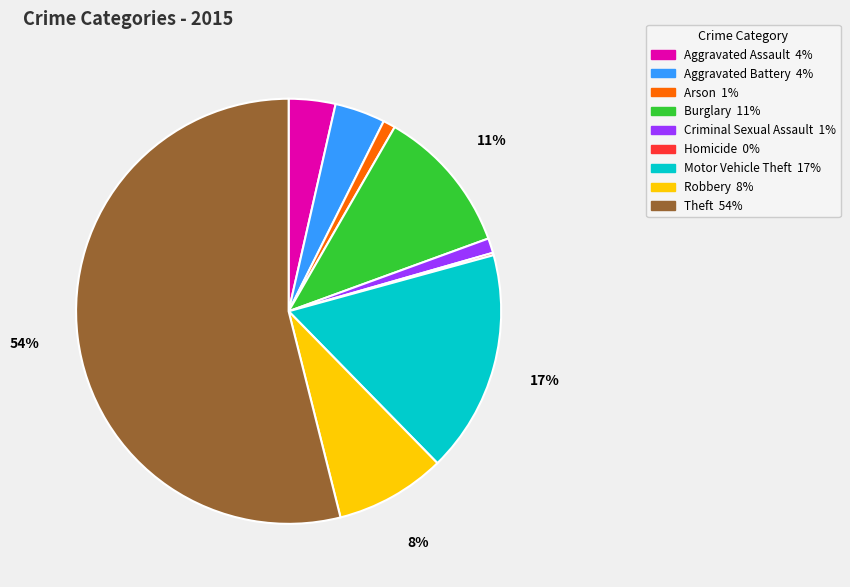

Which slice is the largest?

Theft